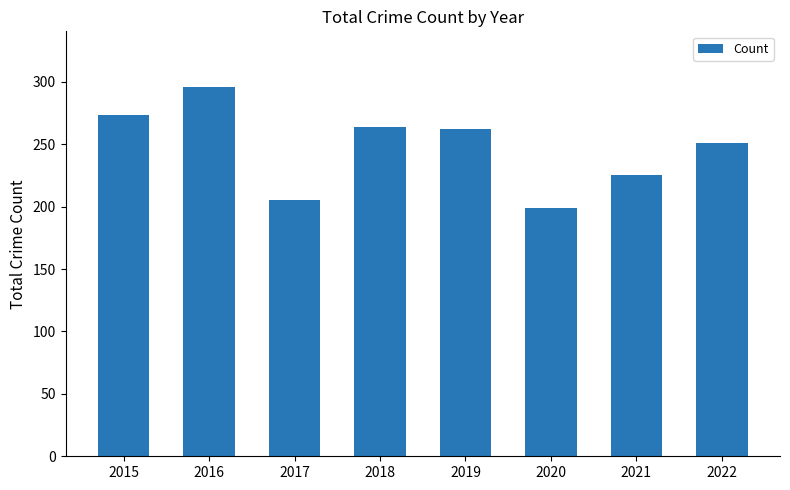

Reading left to right, extract all data points from this chart.

2015=273	2016=296	2017=205	2018=264	2019=262	2020=199	2021=225	2022=251